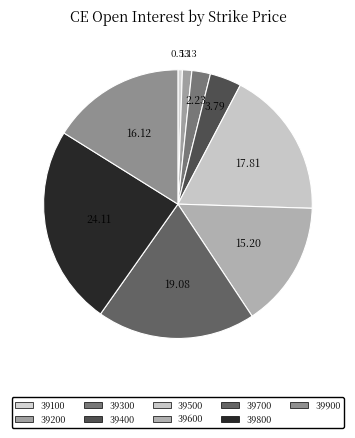

Between 39500 and 39300, which is larger?

39500